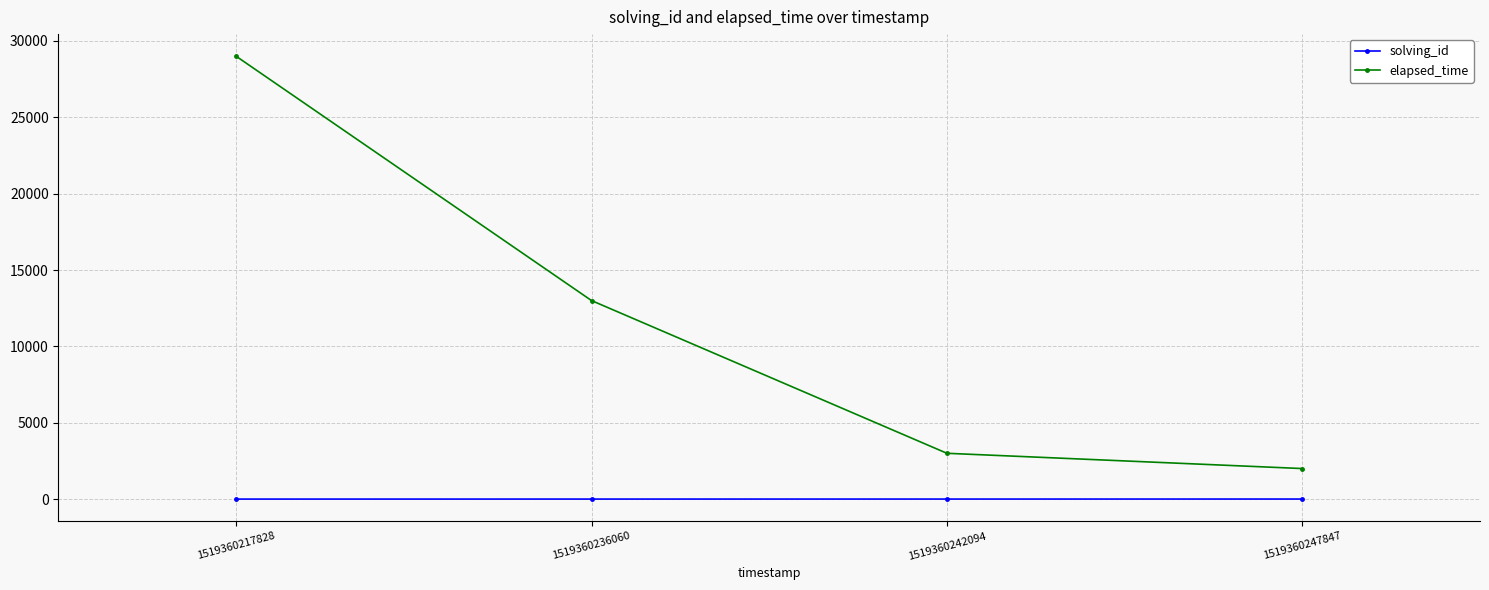

What is the difference between the second highest and second lowest values in the solving_id series?

1